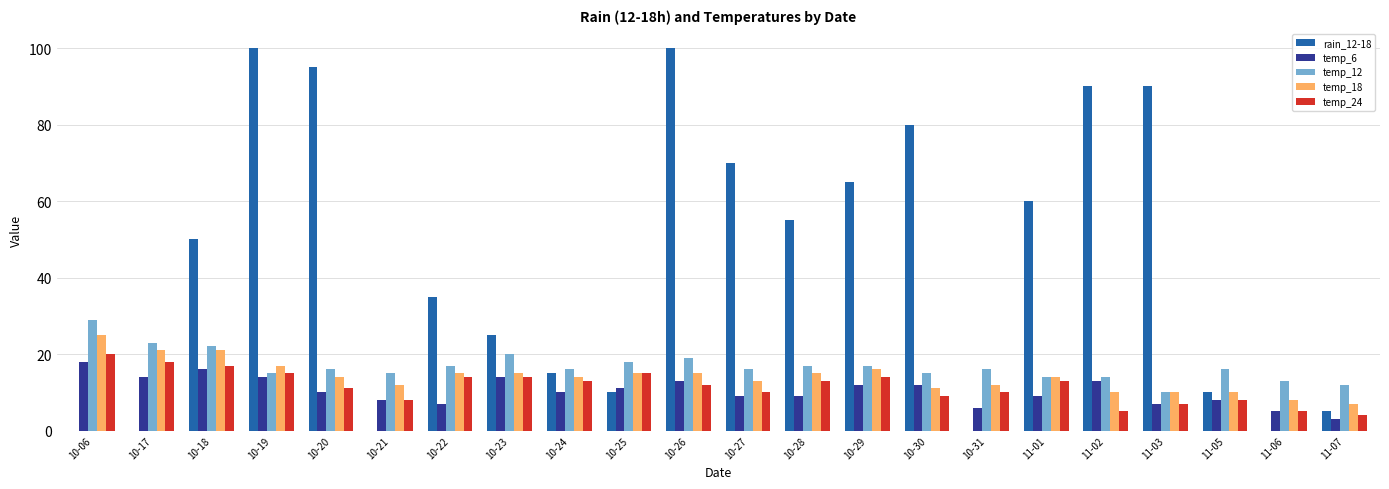

What is the greatest value displayed?

100